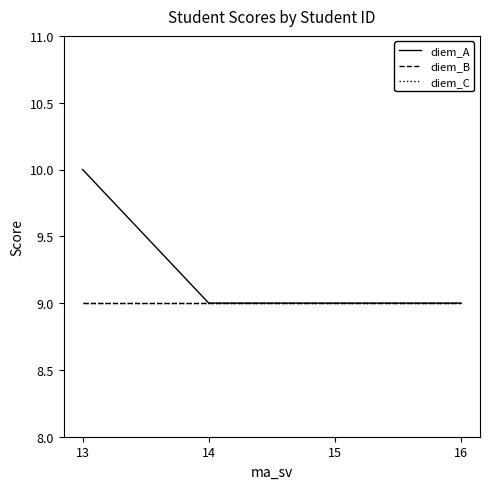

True or false: diem_C has a value of 12 at 13.

False